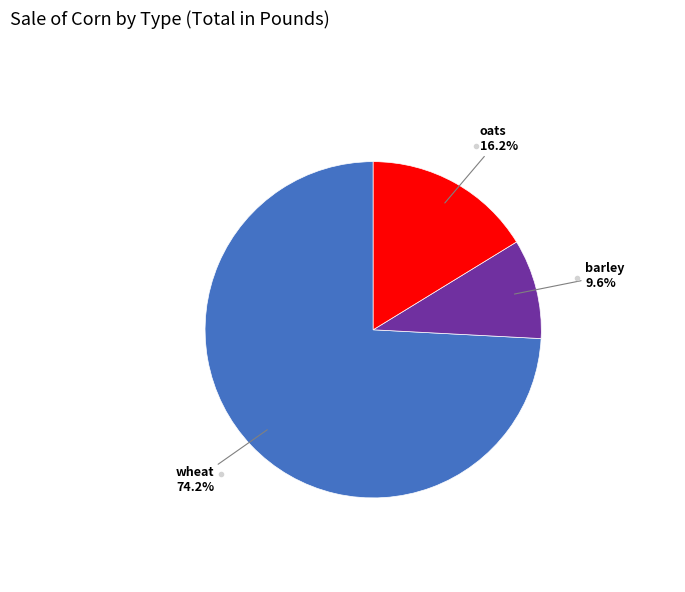

Does any single category account for the majority?

Yes